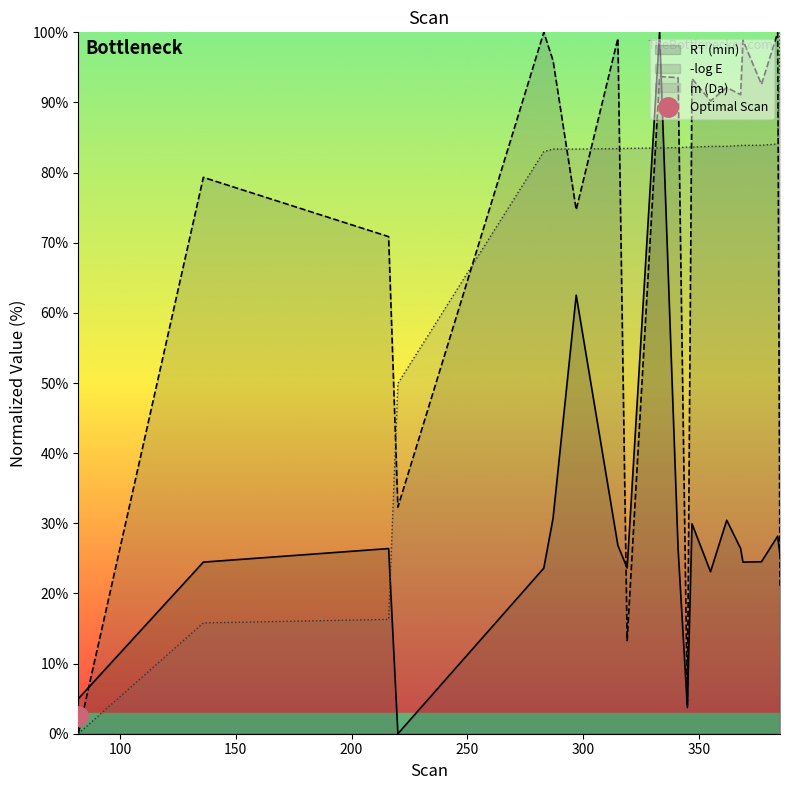

Rank the series at 136 from lowest to highest value.

m (Da), RT (min), -log E